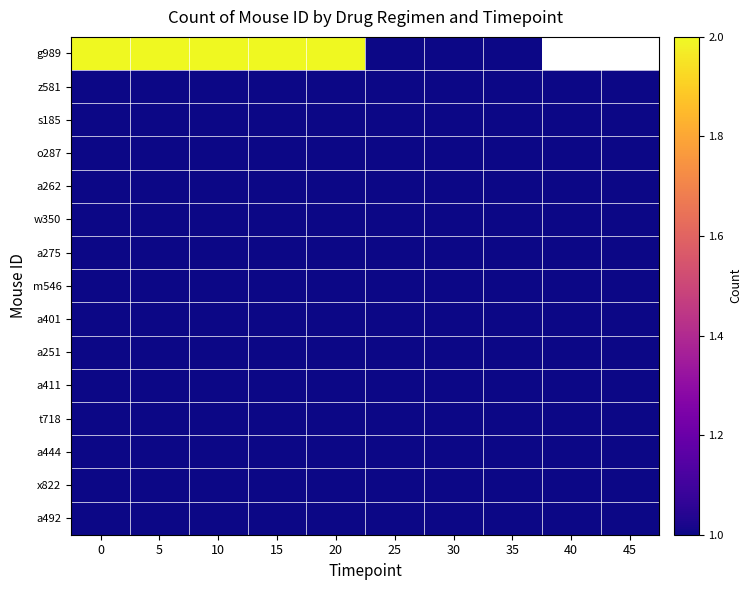

Which label corresponds to the smallest value in the chart?

25